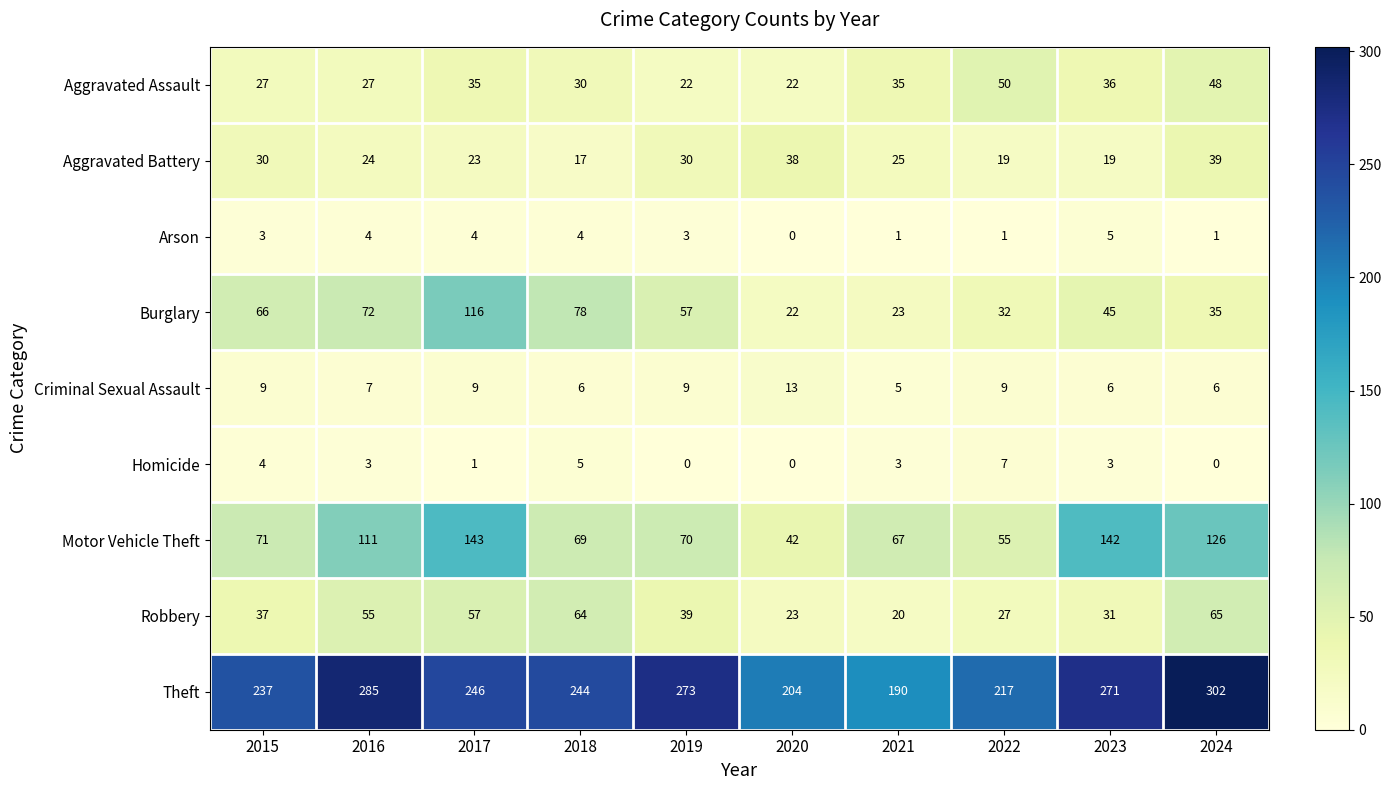

Which series has the largest range (max minus min)?

Theft